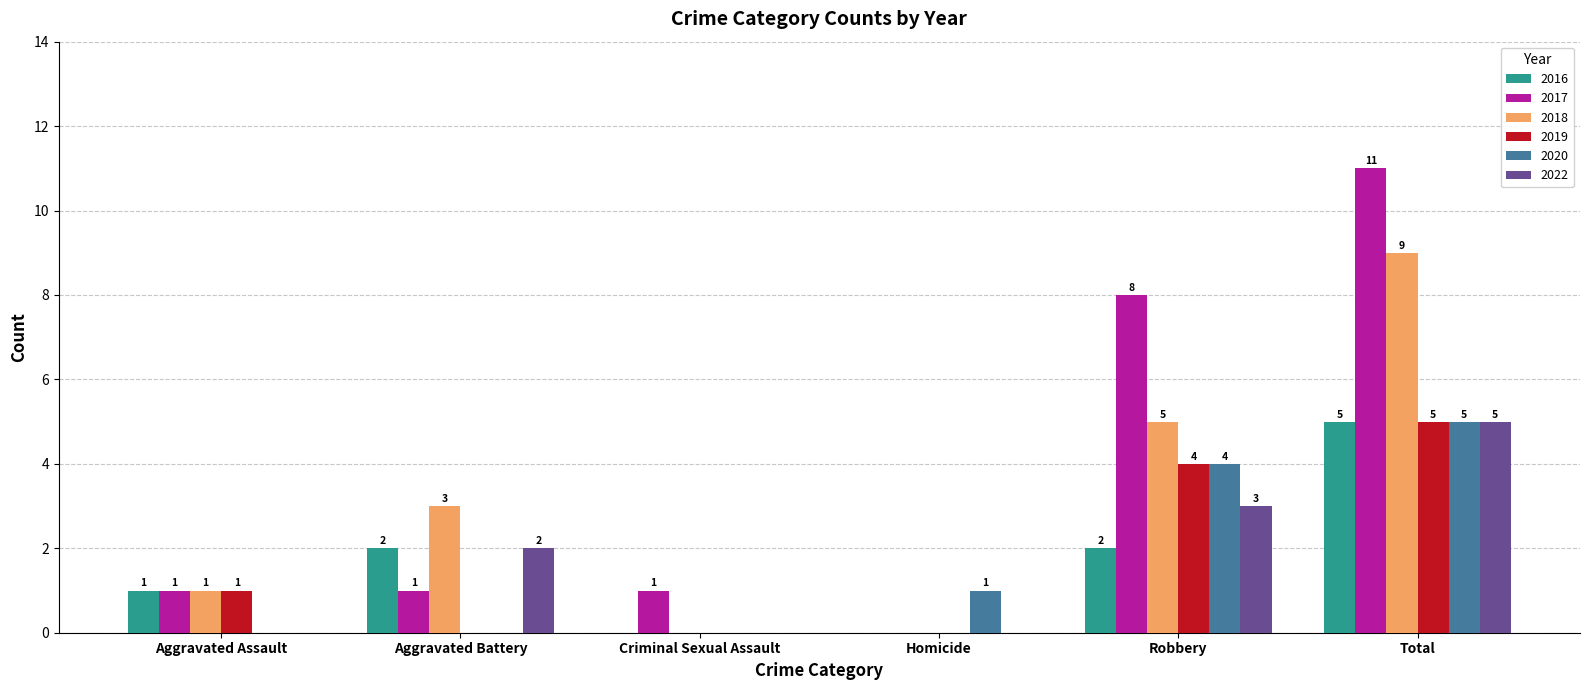

Count the 2020 values in the range 0 to 4.

5